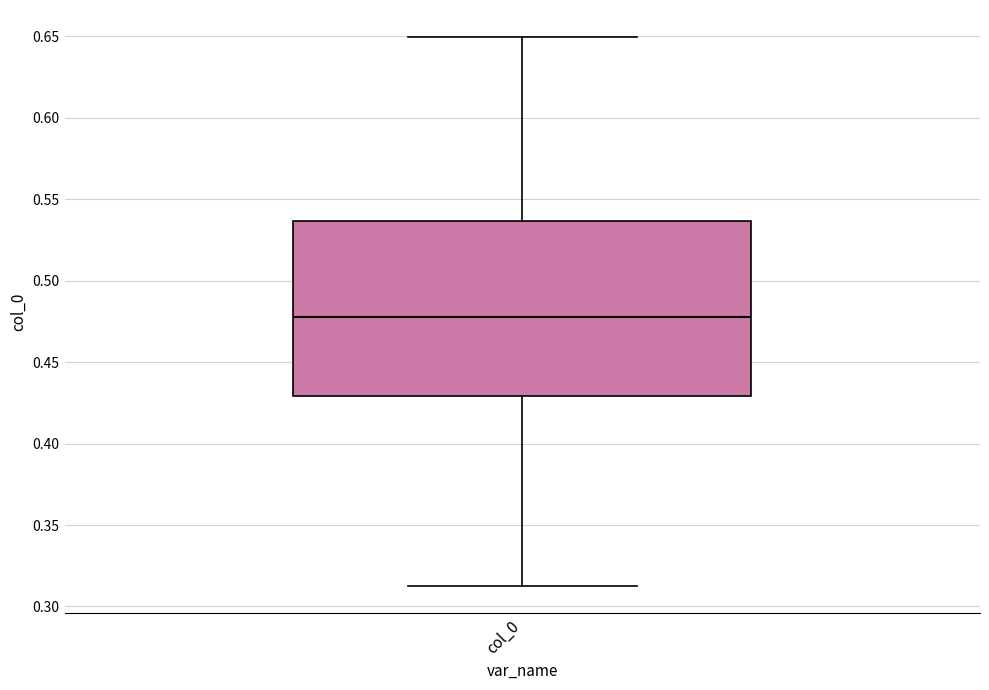

Read this box plot against the y-axis: the position of the median line, the range covered by the box, and the ends of both whiskers. The values are not printed on the chart, so give them approximately, as read against the axis.

median 0.480, box 0.430 to 0.535, whiskers 0.315 to 0.650